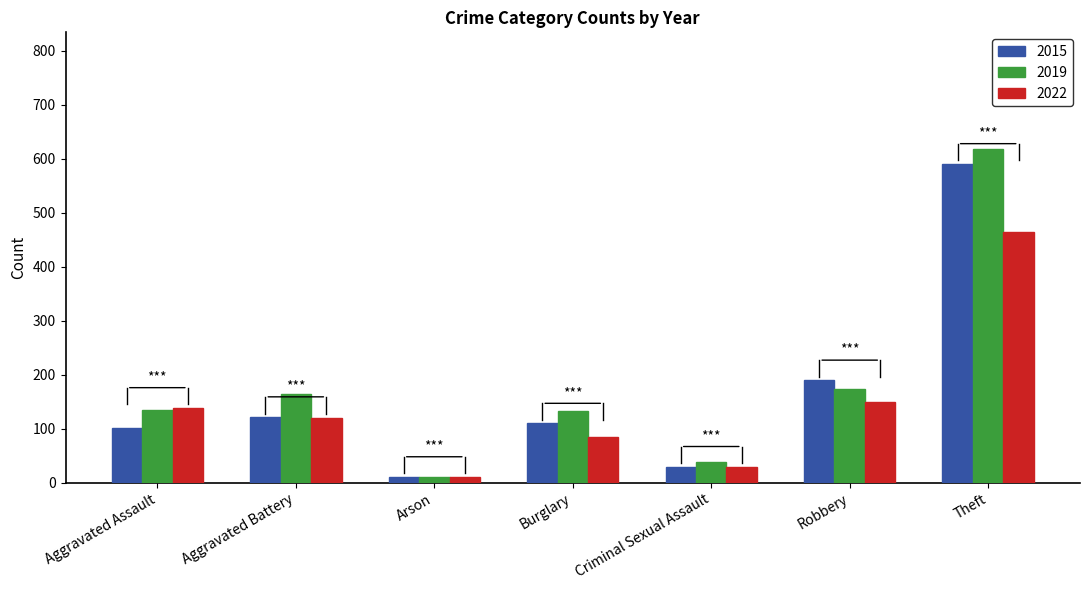

What is the sum of the 2019 values at Robbery and Theft?

792